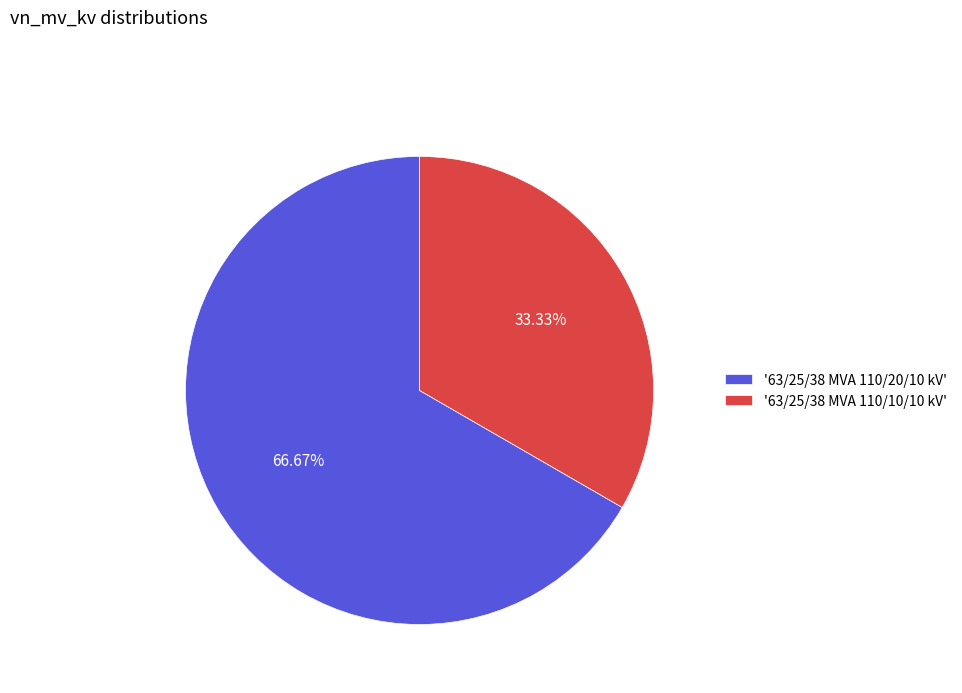

Count the number of slices in the pie.

2